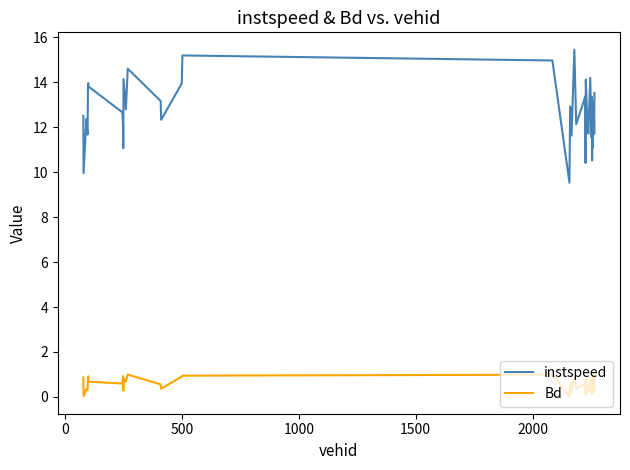

What is the sum of all Bd values?

22.8